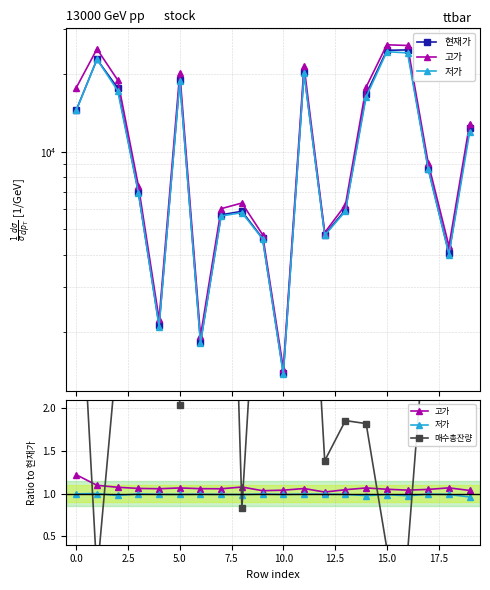

In 저가, how many points are higher than both neighbors (excluding endpoints)?

7